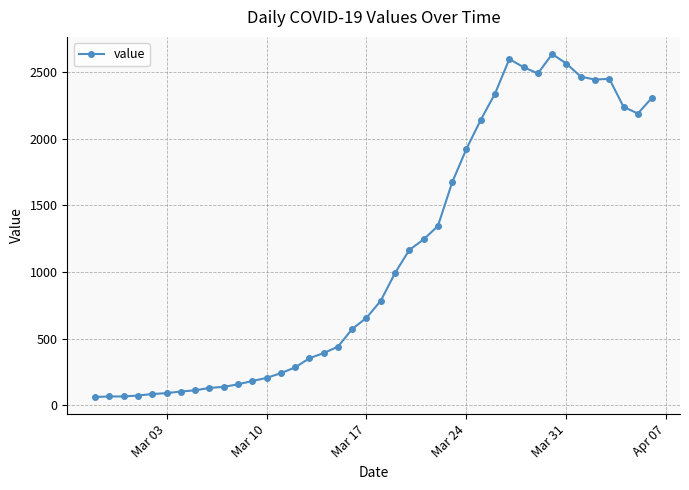

True or false: the data has more than 2 interior local peaks.

True